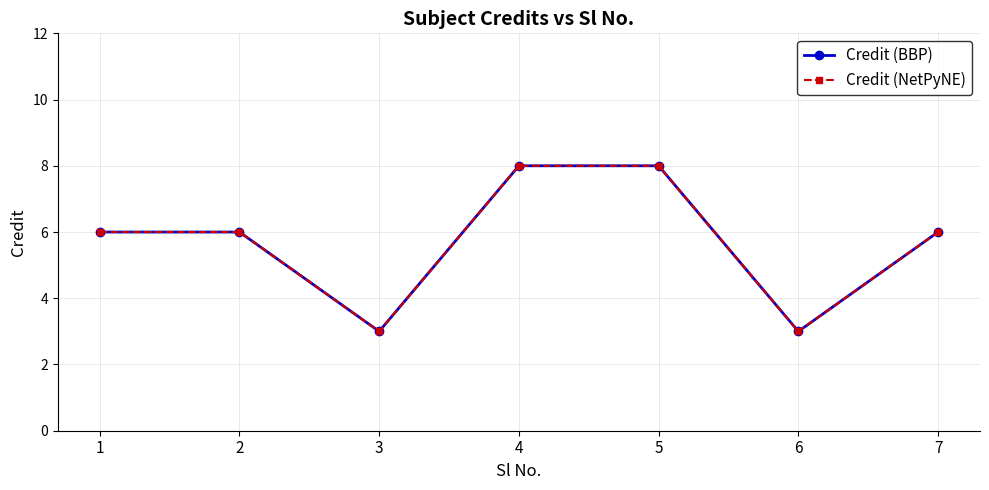

At 1, list the series in order from largest to smallest.

Credit (BBP), Credit (NetPyNE)